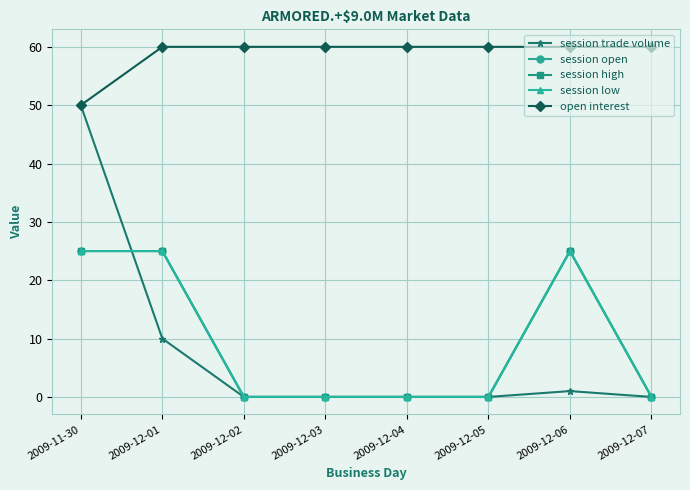

The session trade volume series shows 0 at 2009-12-02. True or false?

True